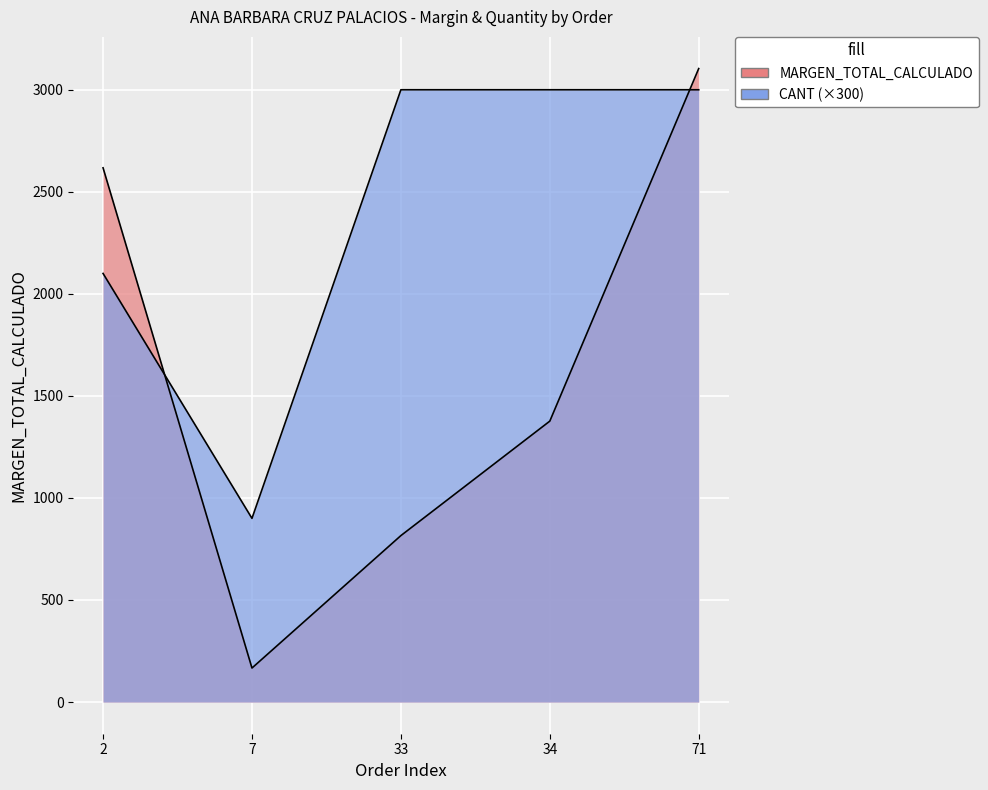

Which series changed the most between 2 and 34?

MARGEN_TOTAL_CALCULADO